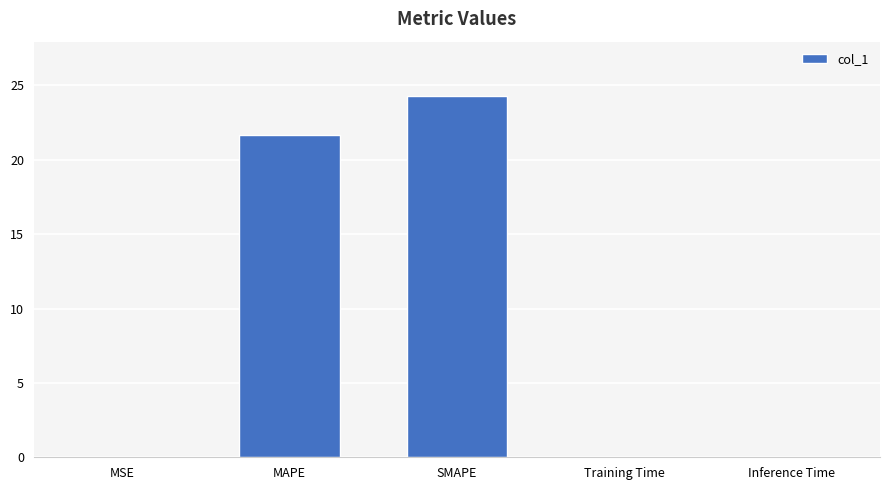

True or false: the data shows 21.7 at MAPE.

True